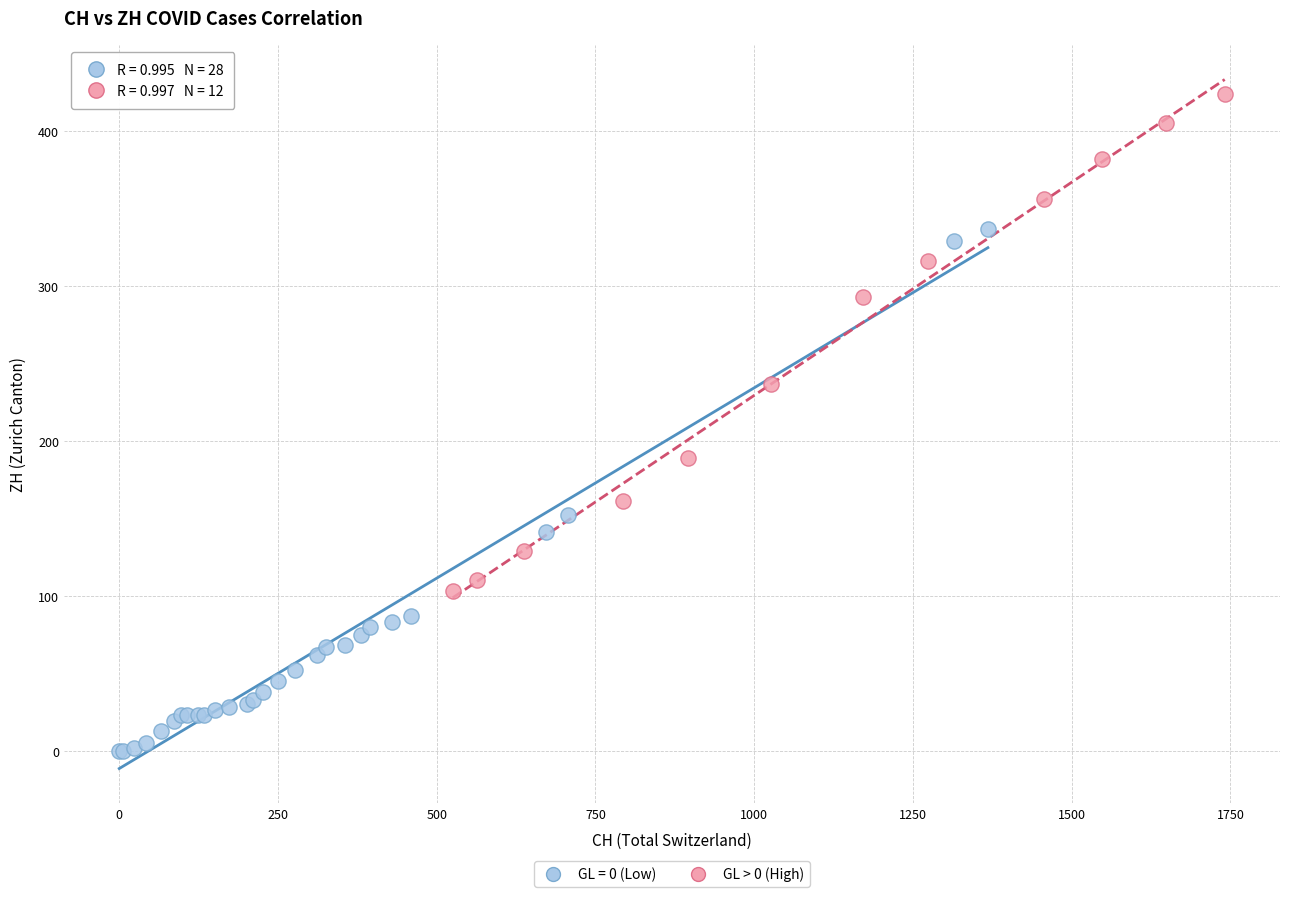

Which series reaches the maximum Y coordinate?

GL > 0 (High)